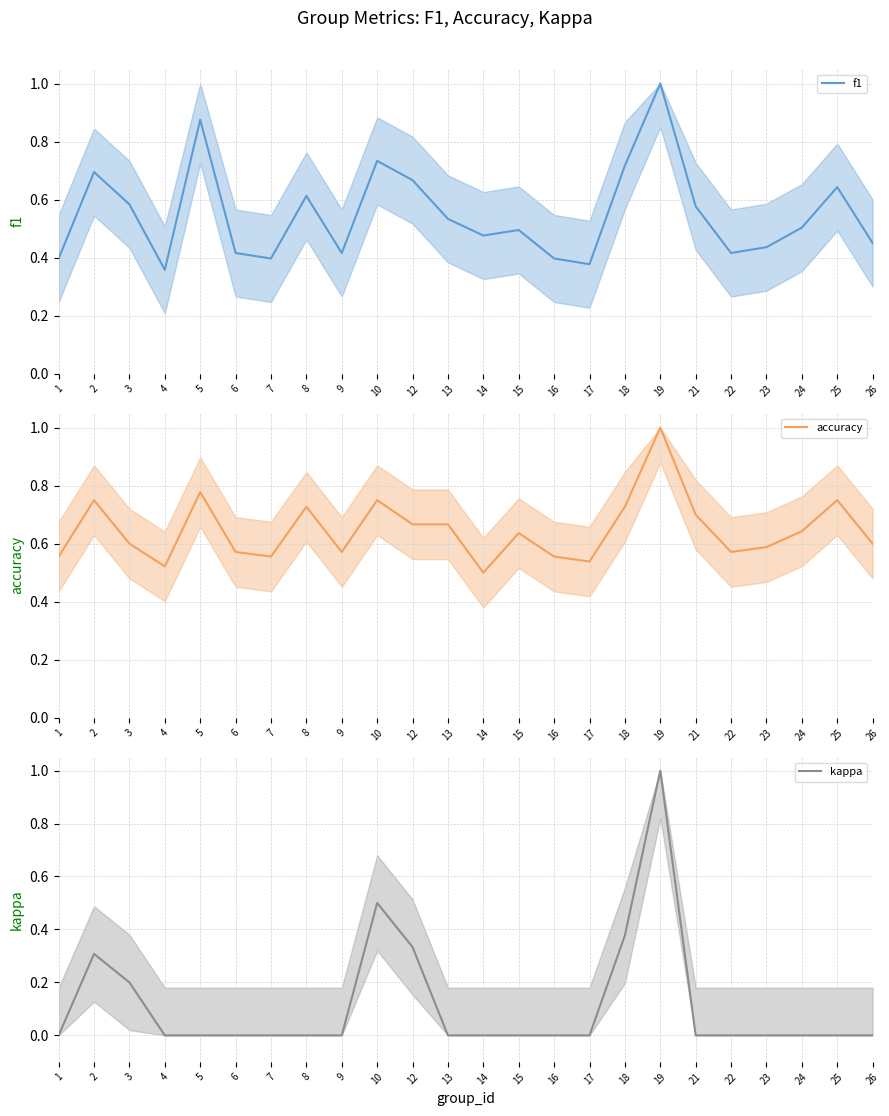

Rank the categories by f1 value from highest to lowest.

19, 5, 10, 18, 2, 12, 25, 8, 3, 21, 13, 24, 15, 14, 26, 23, 6, 9, 22, 1, 7, 16, 17, 4